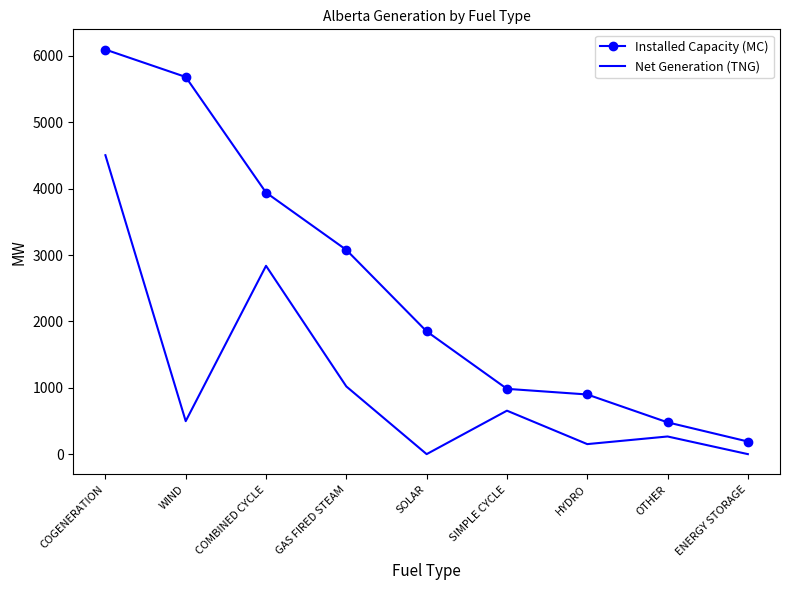

List the series in order of their peak value, lowest first.

Net Generation (TNG), Installed Capacity (MC)